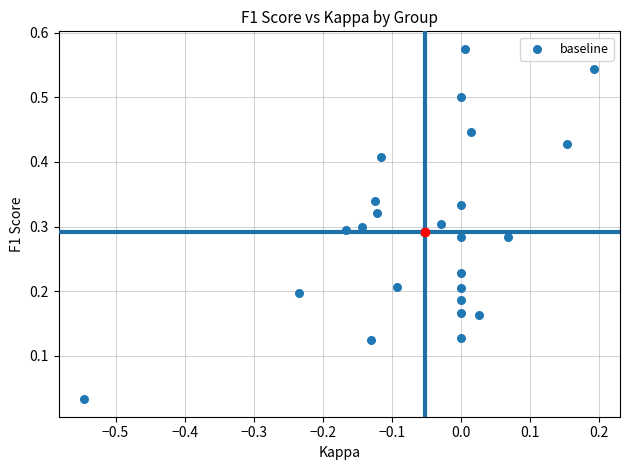

What is the range of X values (max minus min)?

0.7